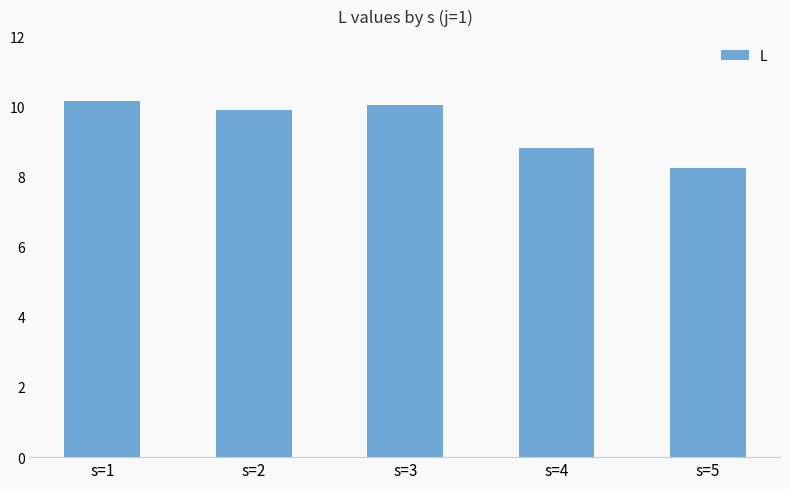

What is the ratio of the value at s=4 to the value at s=1?

0.9